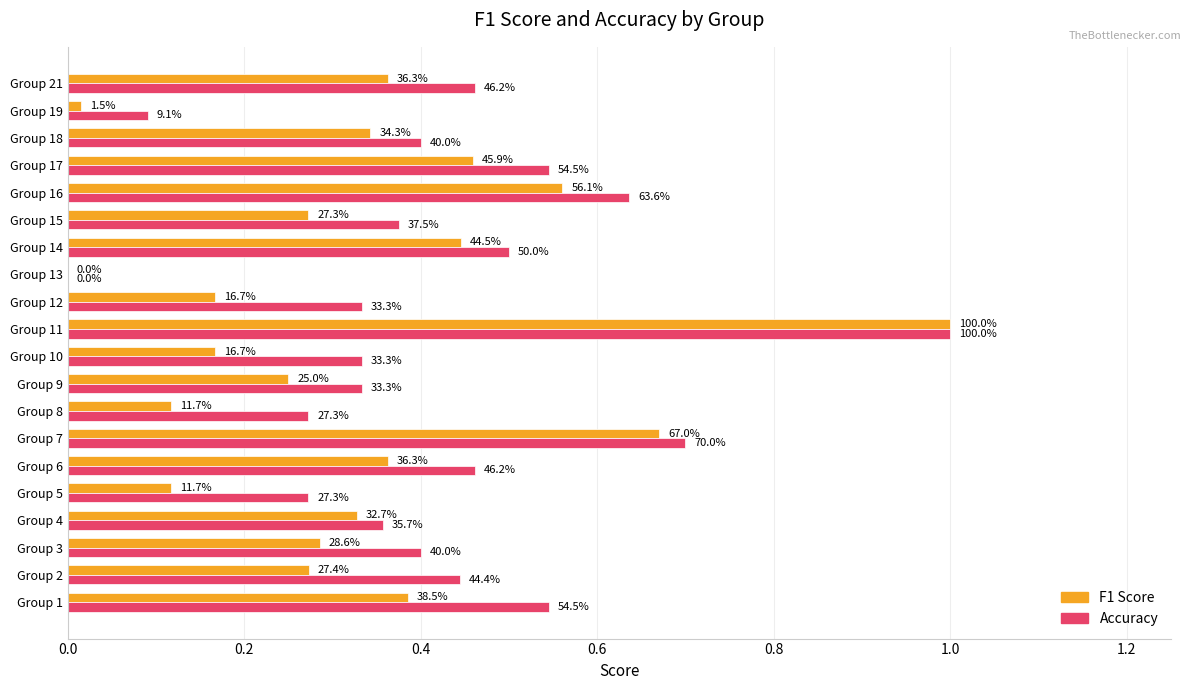

What is the label of the 4th bar from the right?

16